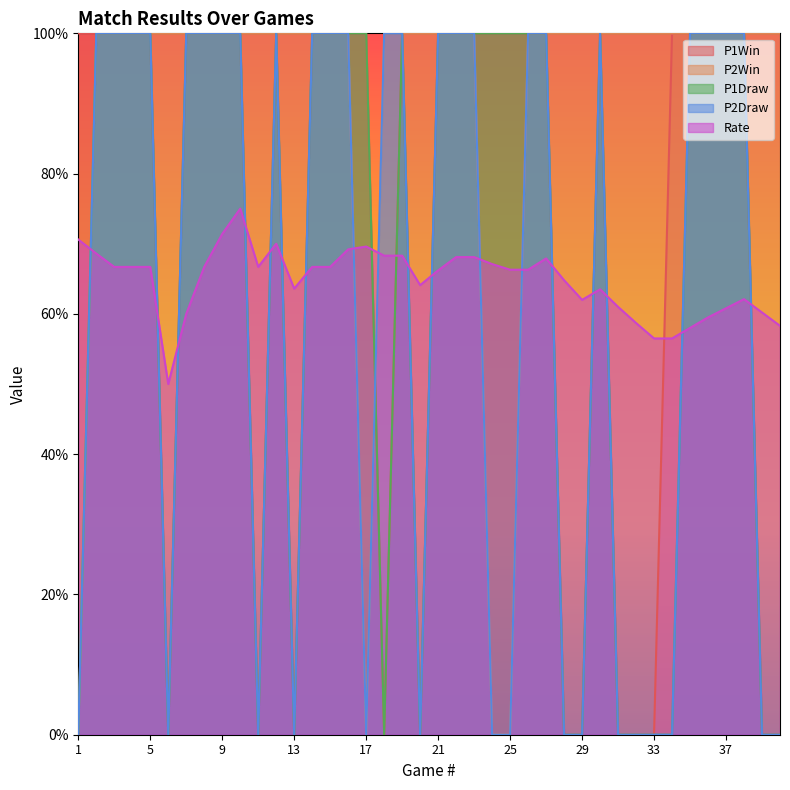

Between which two adjacent categories do P1Draw and P2Win first intersect?

17 and 18